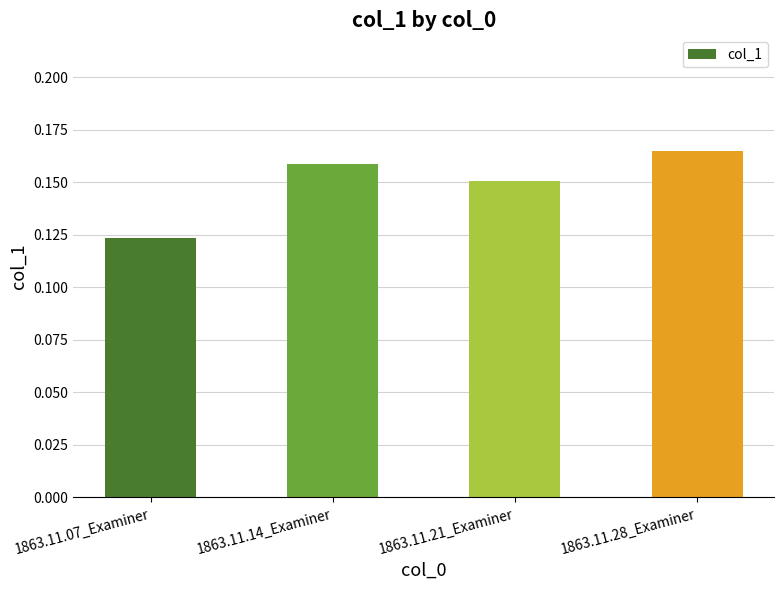

Does the chart contain any negative values?

No